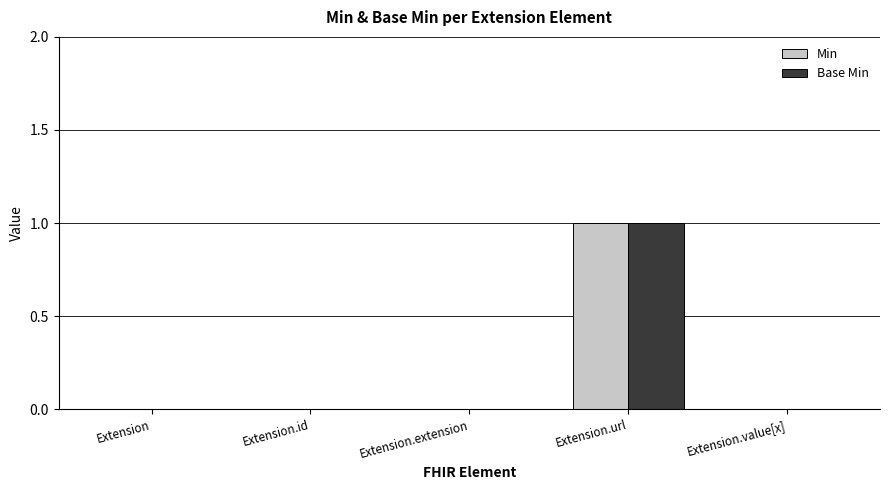

Is the value of Min at Extension greater than the value of Base Min at Extension.url?

No